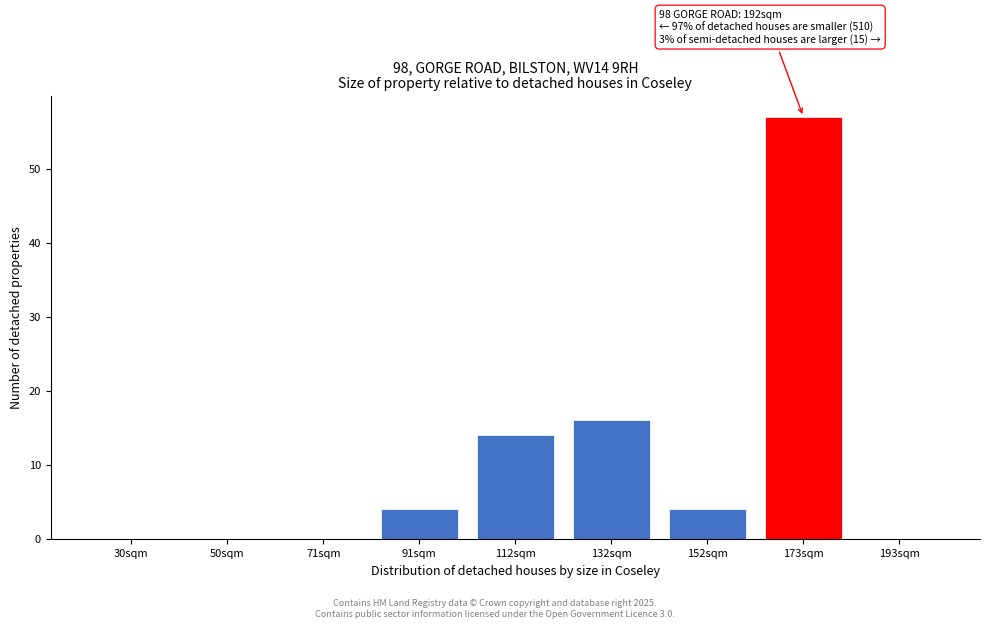

Reading left to right, what are all the values shown in this chart?

30sqm=0	50sqm=0	71sqm=0	91sqm=4	112sqm=14	132sqm=16	152sqm=4	173sqm=57	193sqm=0